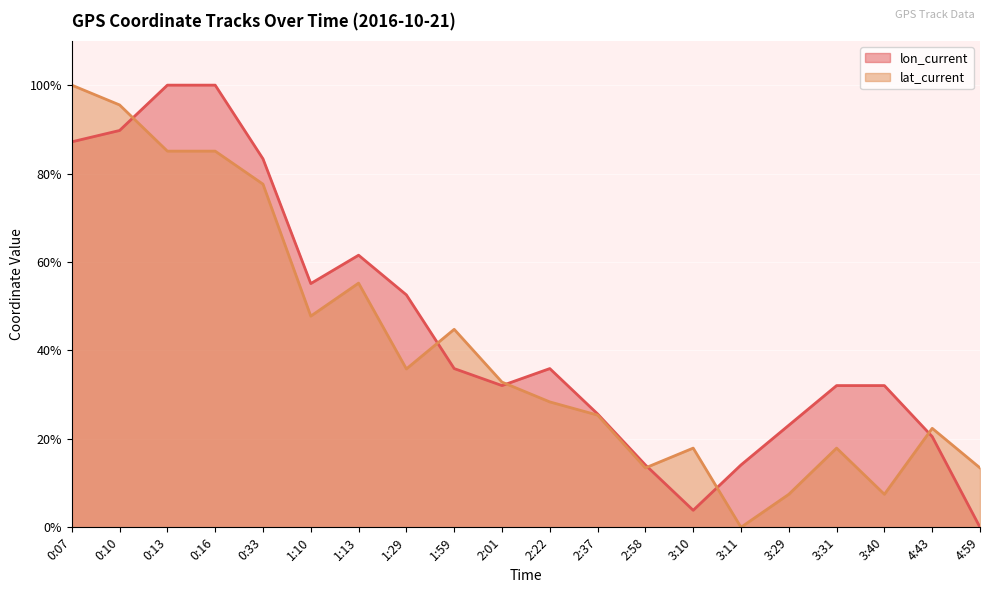

What is the value of the lat_current point at the 8th from the left?

35.8